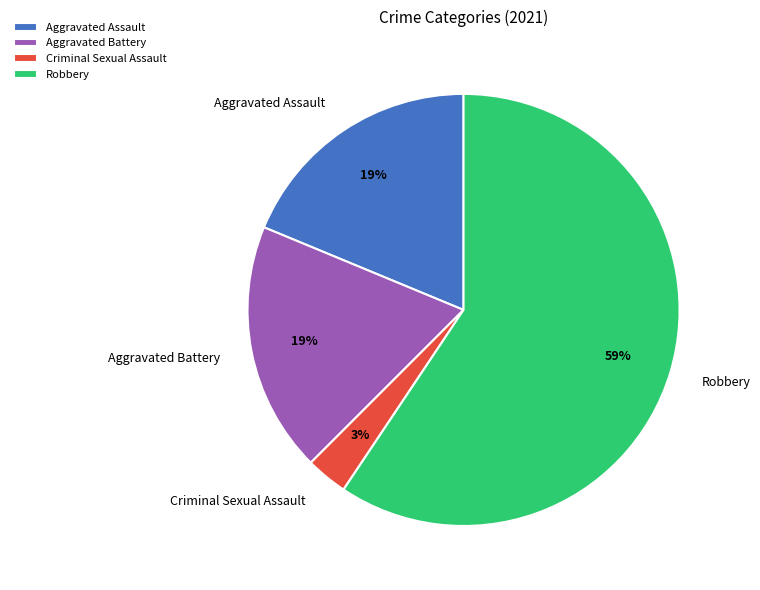

Is the sum of Aggravated Assault and Aggravated Battery greater than half?

No